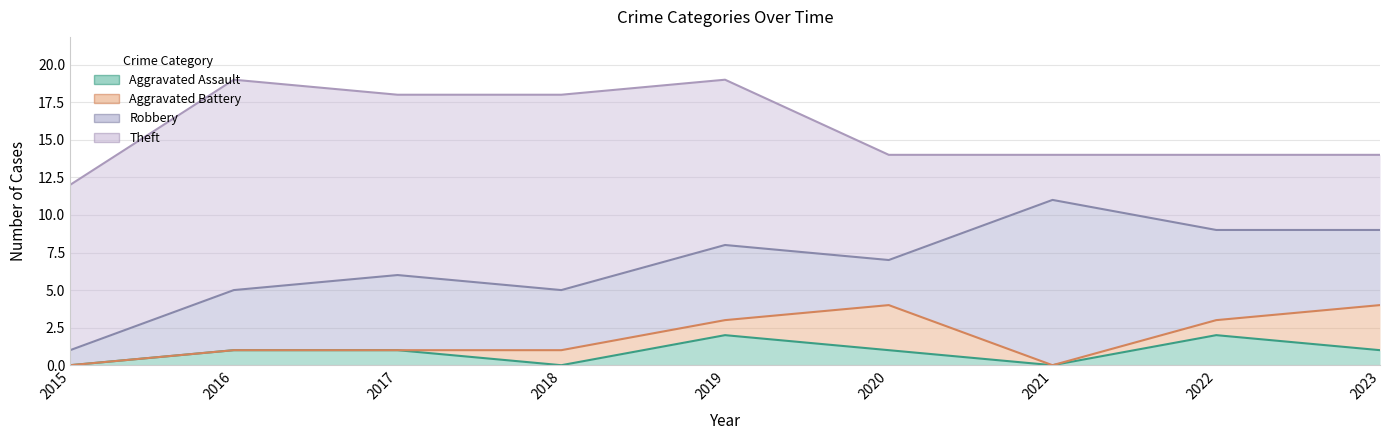

Reading right to left, transcribe all the data shown in this chart.

Aggravated Assault: 1	2	0	1	2	0	1	1	0
Aggravated Battery: 3	1	0	3	1	1	0	0	0
Robbery: 5	6	11	3	5	4	5	4	1
Theft: 5	5	3	7	11	13	12	14	11